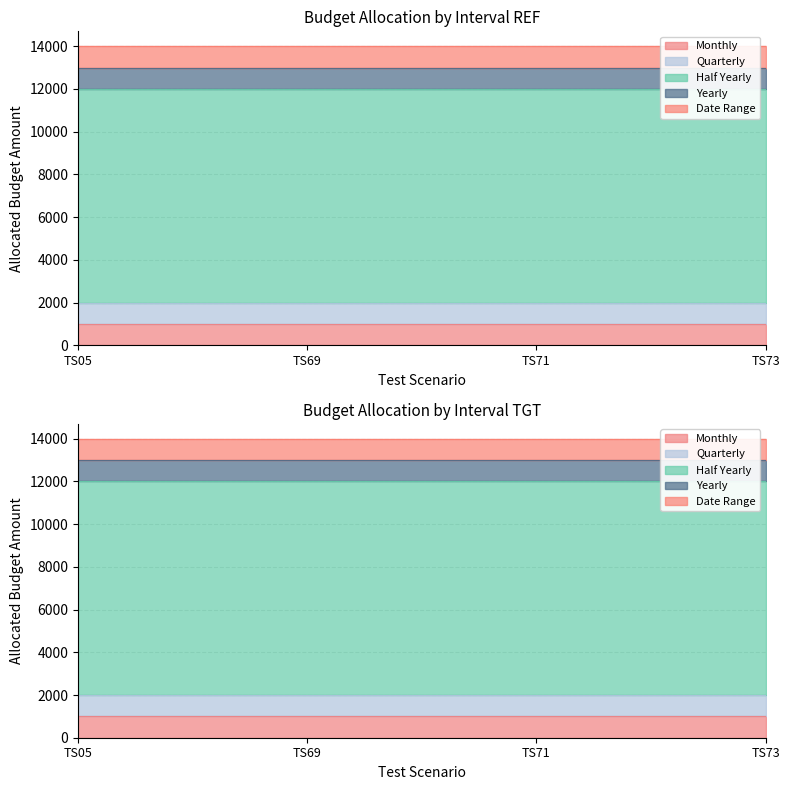

List the labels in order of Date Range value, smallest first.

TS05, TS69, TS71, TS73